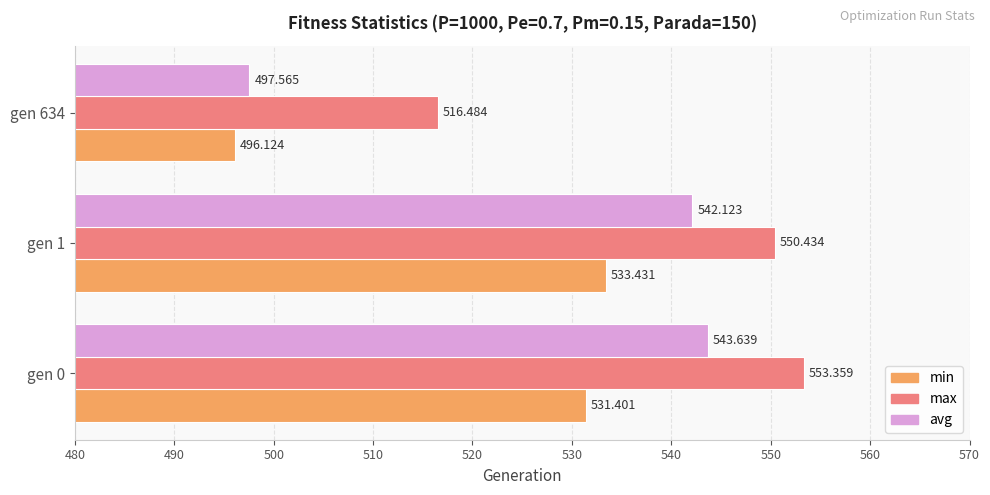

Which series has the widest spread of values?

avg